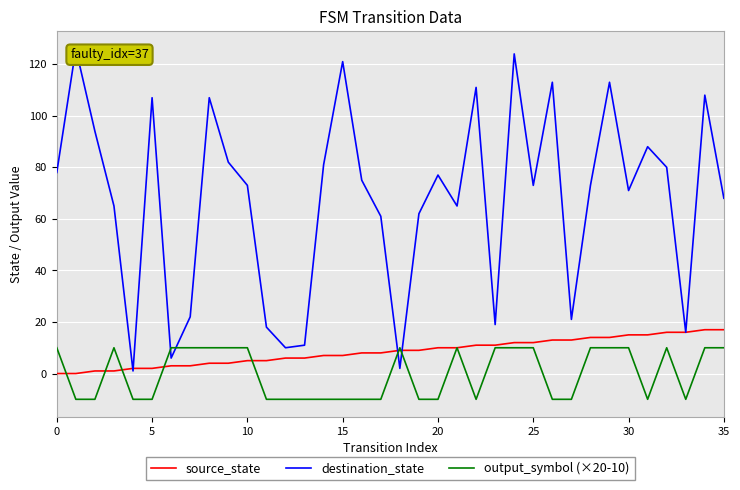

The value of output_symbol (×20-10) at 20 is -10. True or false?

True